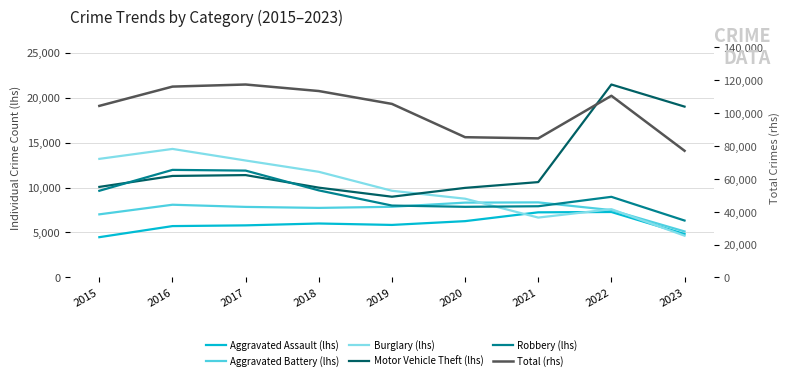

Which series ends up on top after the final intersection of Motor Vehicle Theft (lhs) and Burglary (lhs)?

Motor Vehicle Theft (lhs)